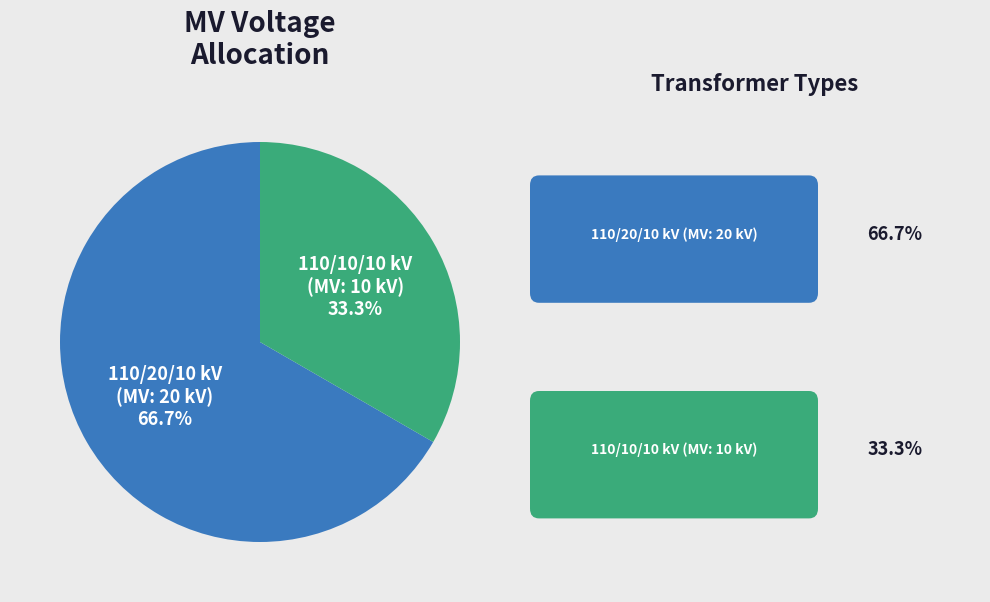

Which slice is the largest?

110/20/10 kV (MV: 20 kV)